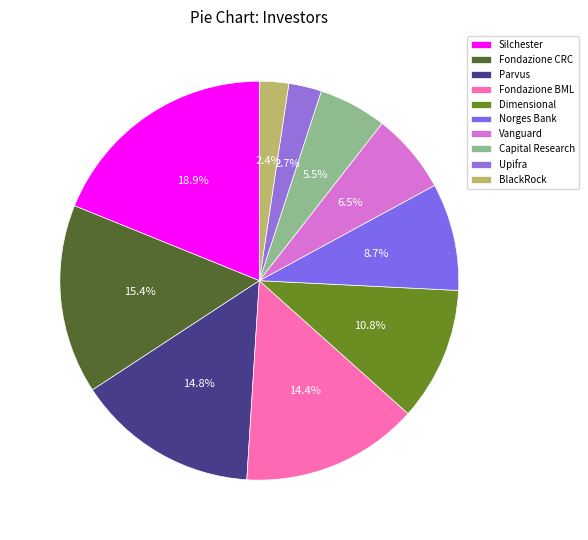

Count the number of slices in the pie.

10